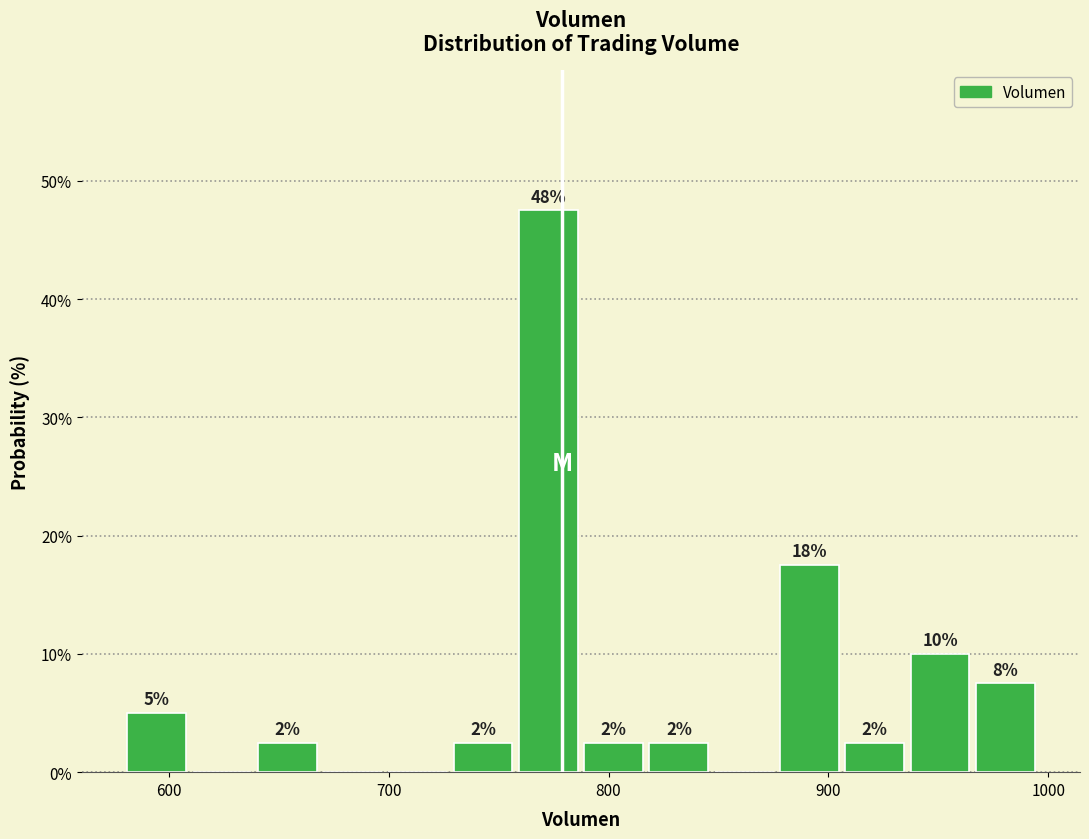

Around what value on the x-axis is the tallest bar? Give the approximate position of its centre, as read against the axis.

770